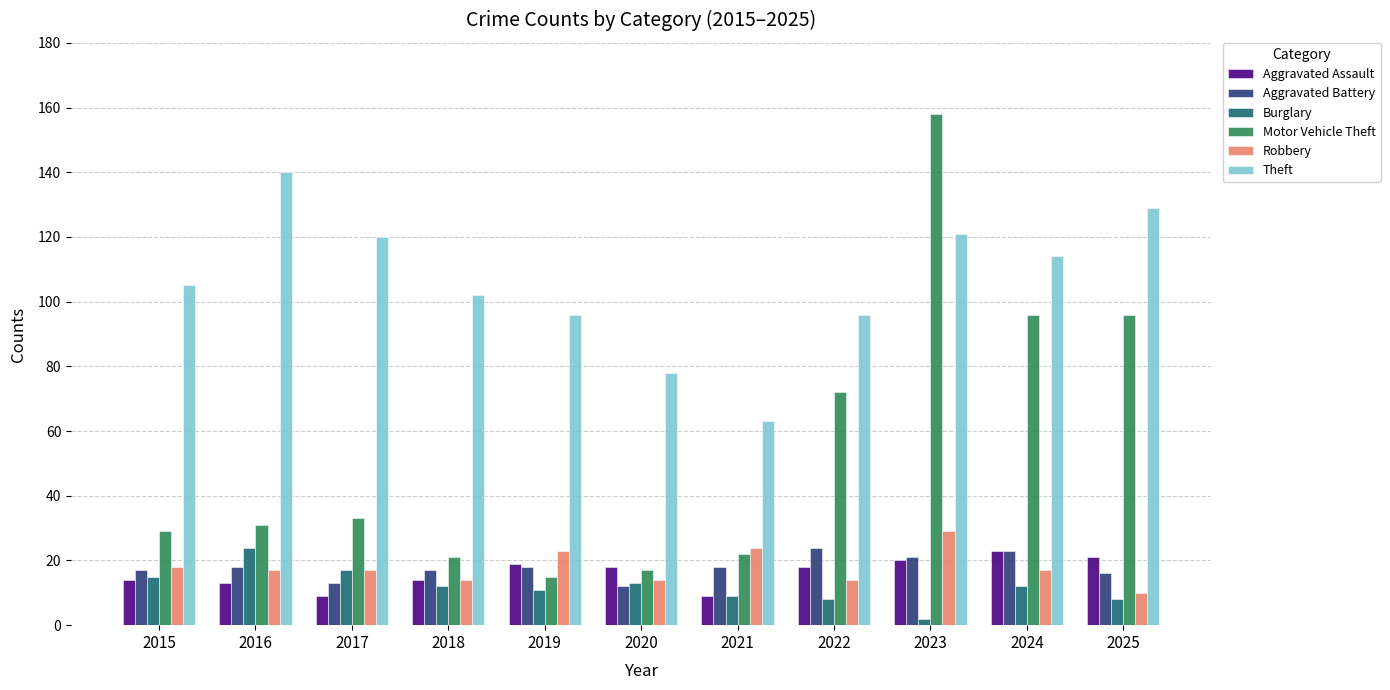

Which series has the largest range (max minus min)?

Motor Vehicle Theft